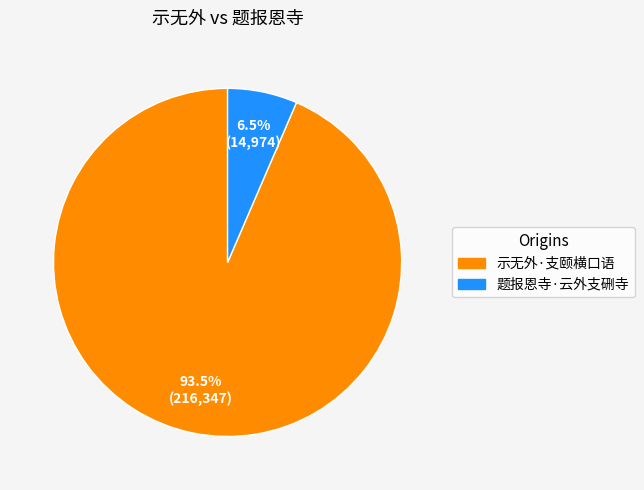

Between 示无外·支颐横口语 and 题报恩寺·云外支硎寺, which is larger?

示无外·支颐横口语